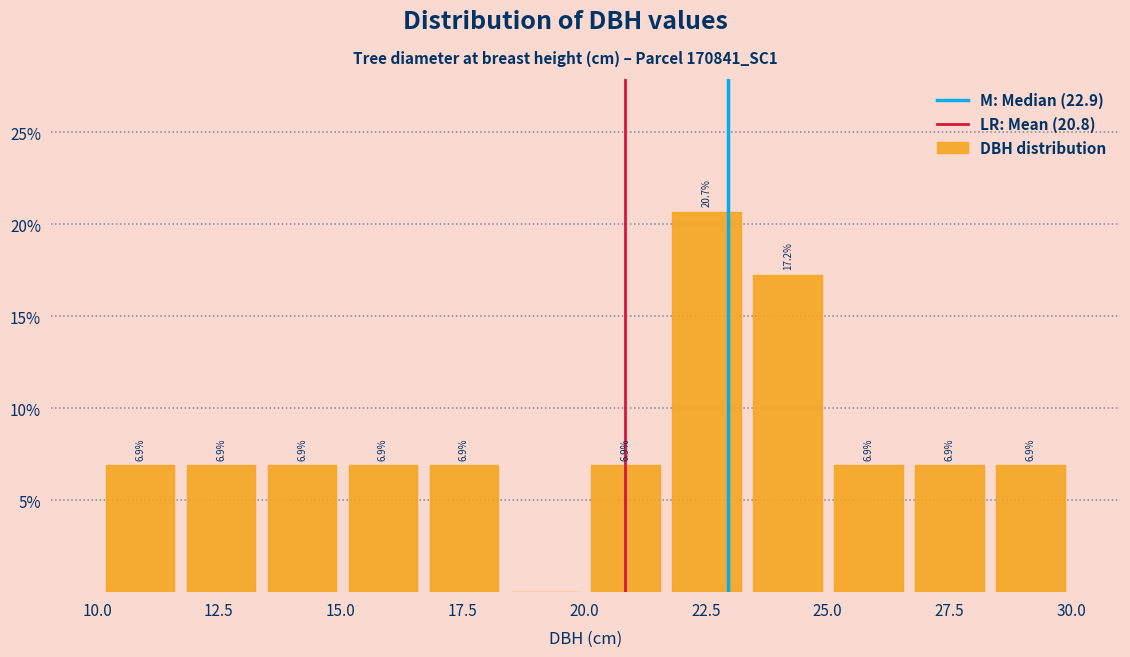

Read against the x-axis, roughly where is the centre of the tallest bar?

22.5